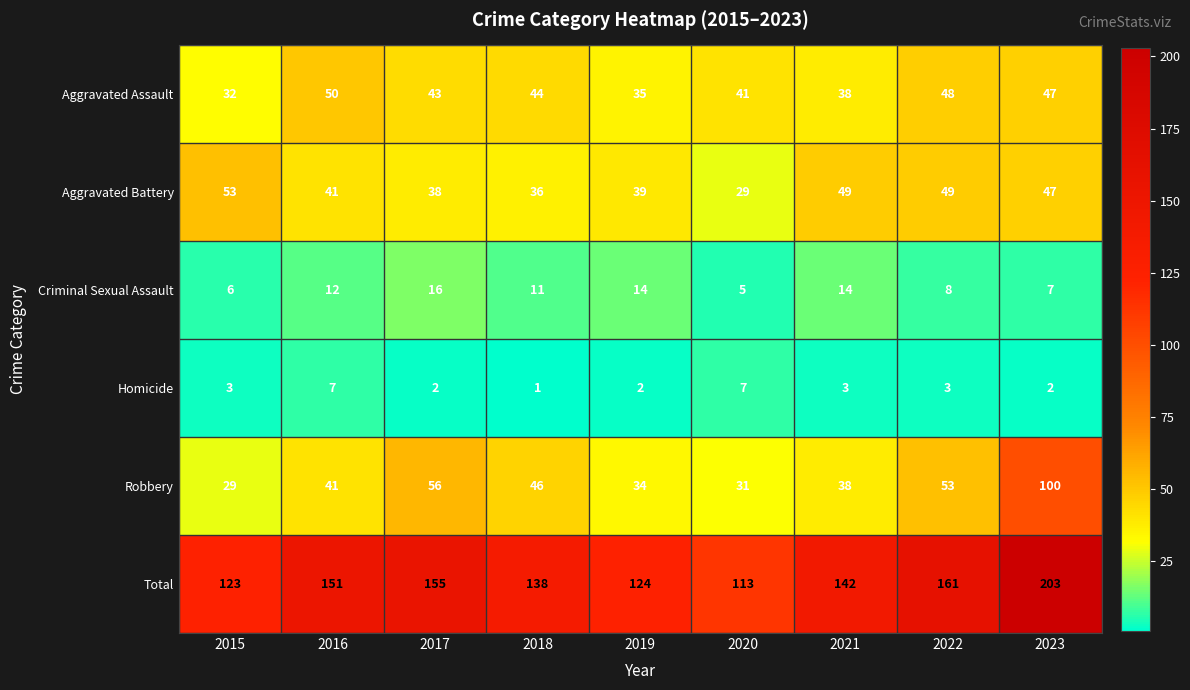

At how many categories does at least one series exceed 40?

9